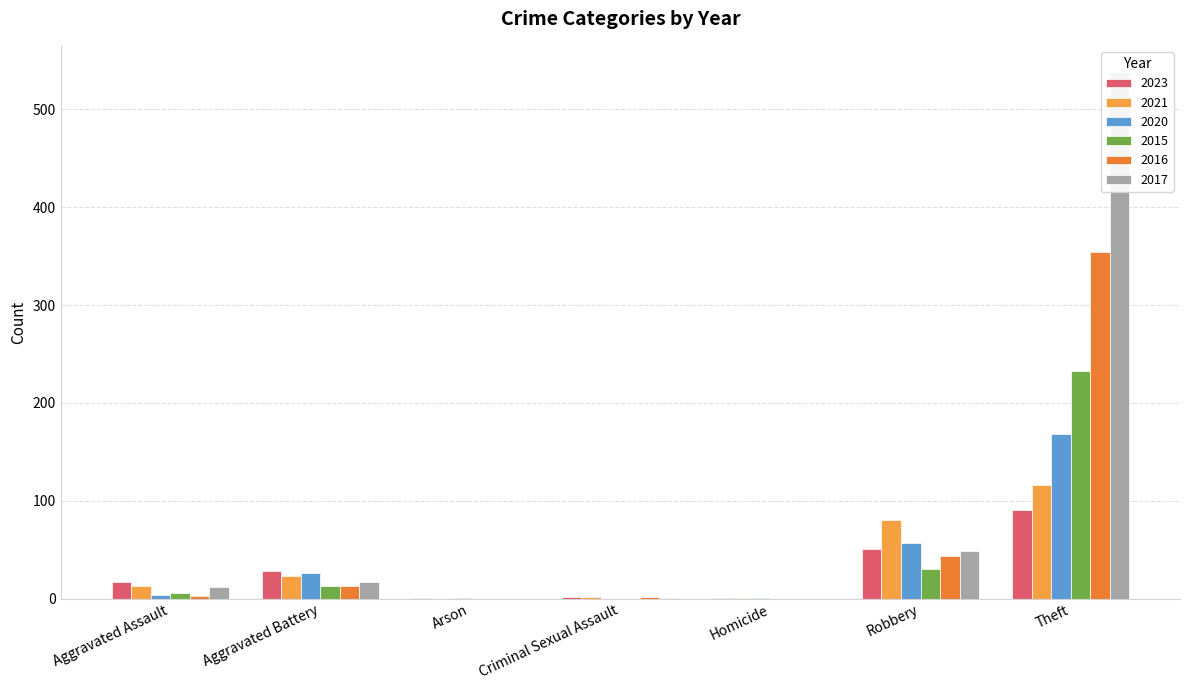

Reading left to right, what are all the values shown in this chart?

2023: 17	28	1	2	1	51	91
2021: 13	23	0	2	1	80	116
2020: 4	26	1	0	1	57	168
2015: 6	13	0	0	0	30	233
2016: 3	13	0	2	0	44	354
2017: 12	17	0	1	0	49	538